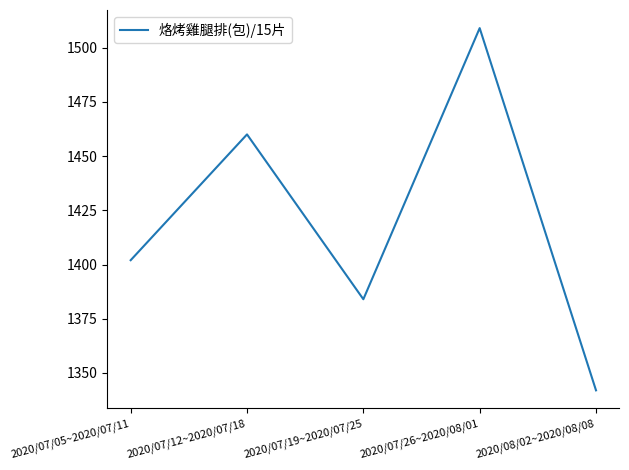

At which category does the data reach its first local peak?

2020/07/12~2020/07/18